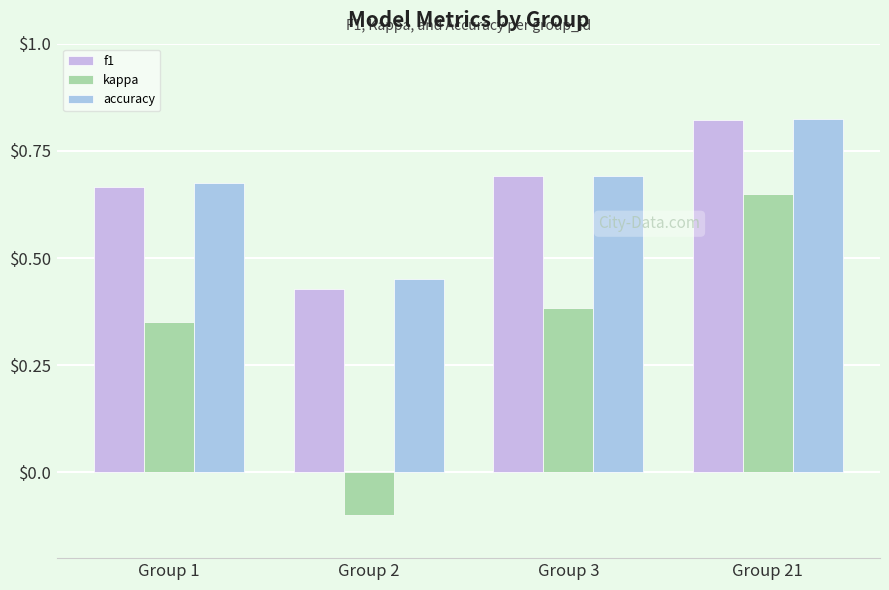

Which series has the largest total across all categories?

accuracy